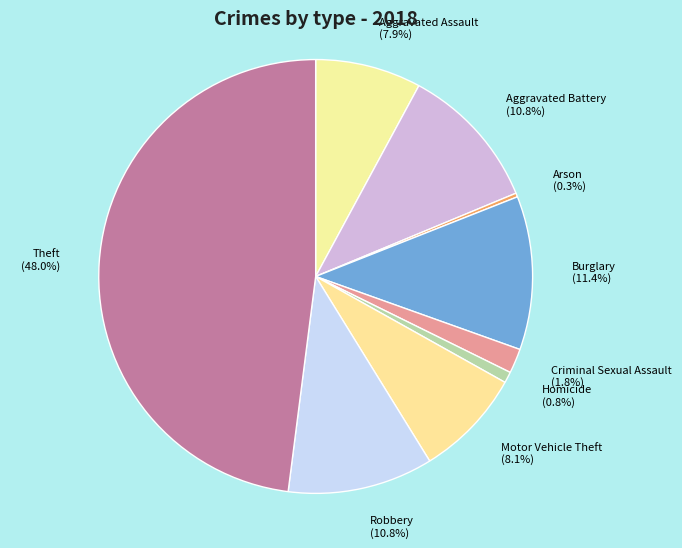

To the nearest percent, what percentage of the pie is Criminal Sexual Assault?

2%